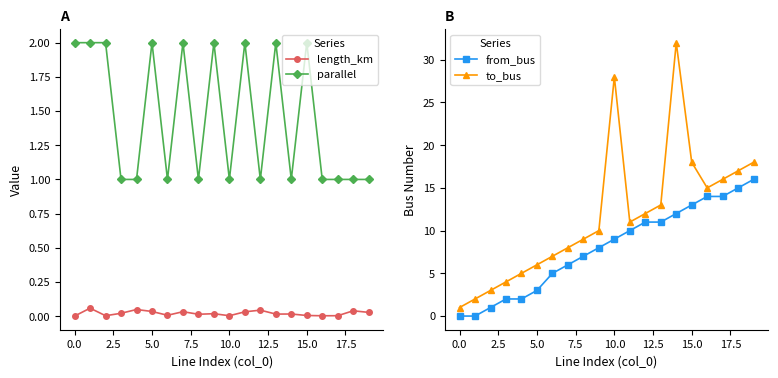

True or false: parallel has more than 1 interior local peaks.

True